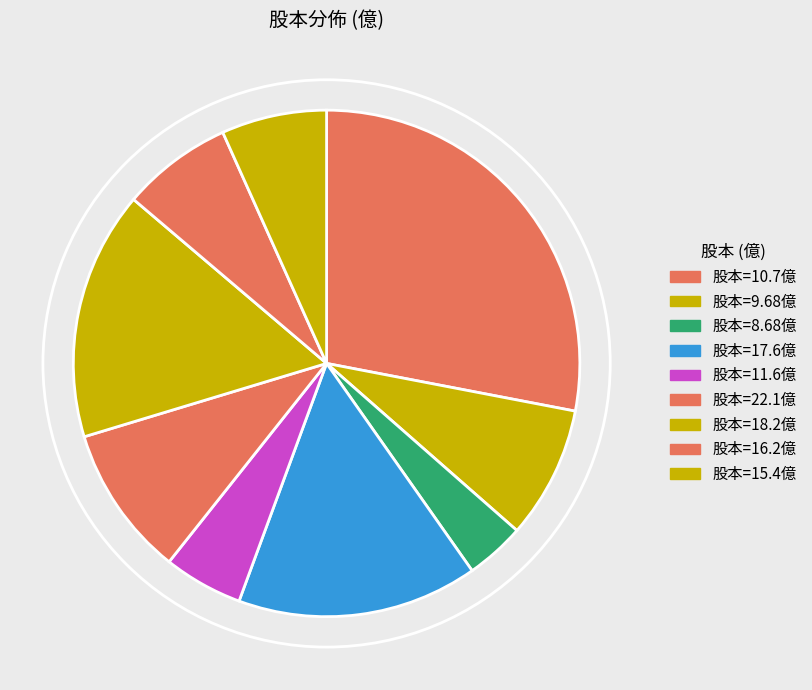

Which slice is the largest?

股本=10.7億